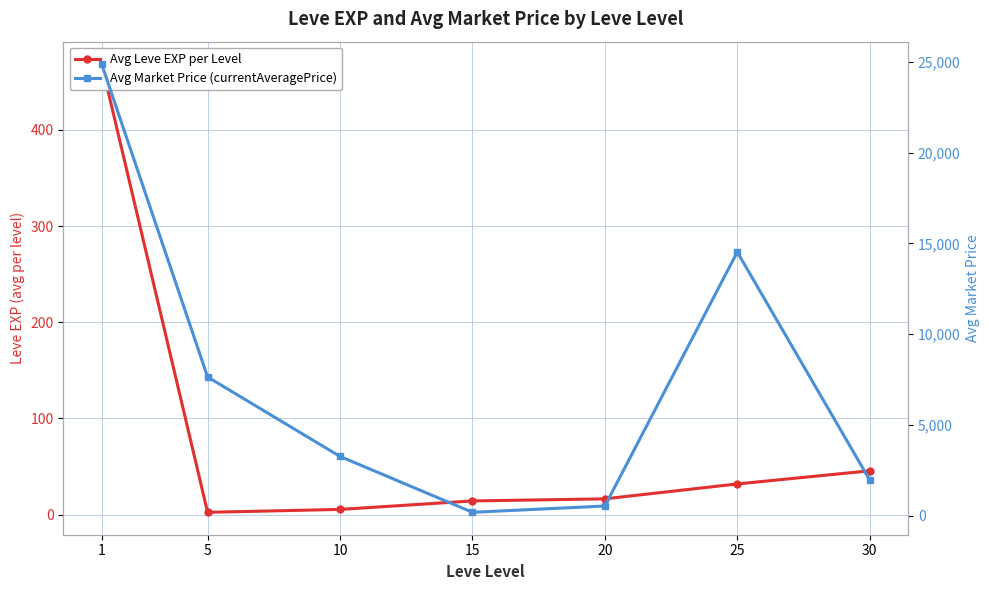

The value of Avg Market Price (currentAveragePrice) at 30 is 1965.6. True or false?

True